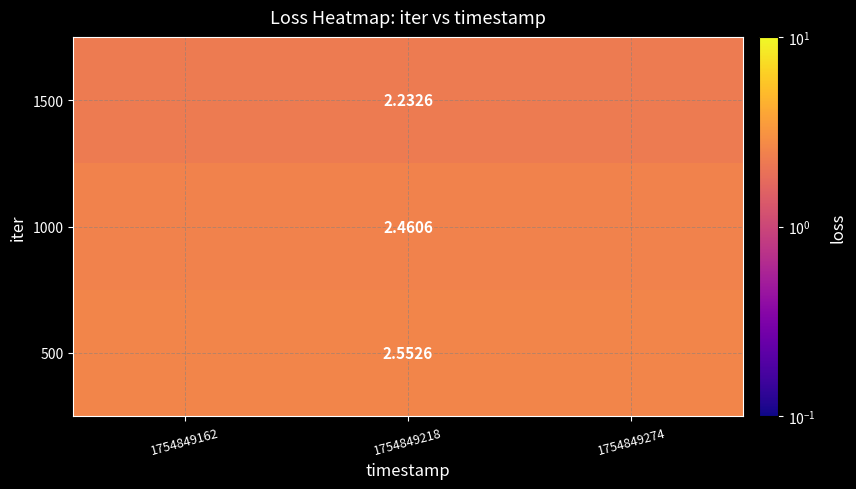

Is the value of 500 at 1754849162 greater than the value of 1000 at 1754849162?

Yes